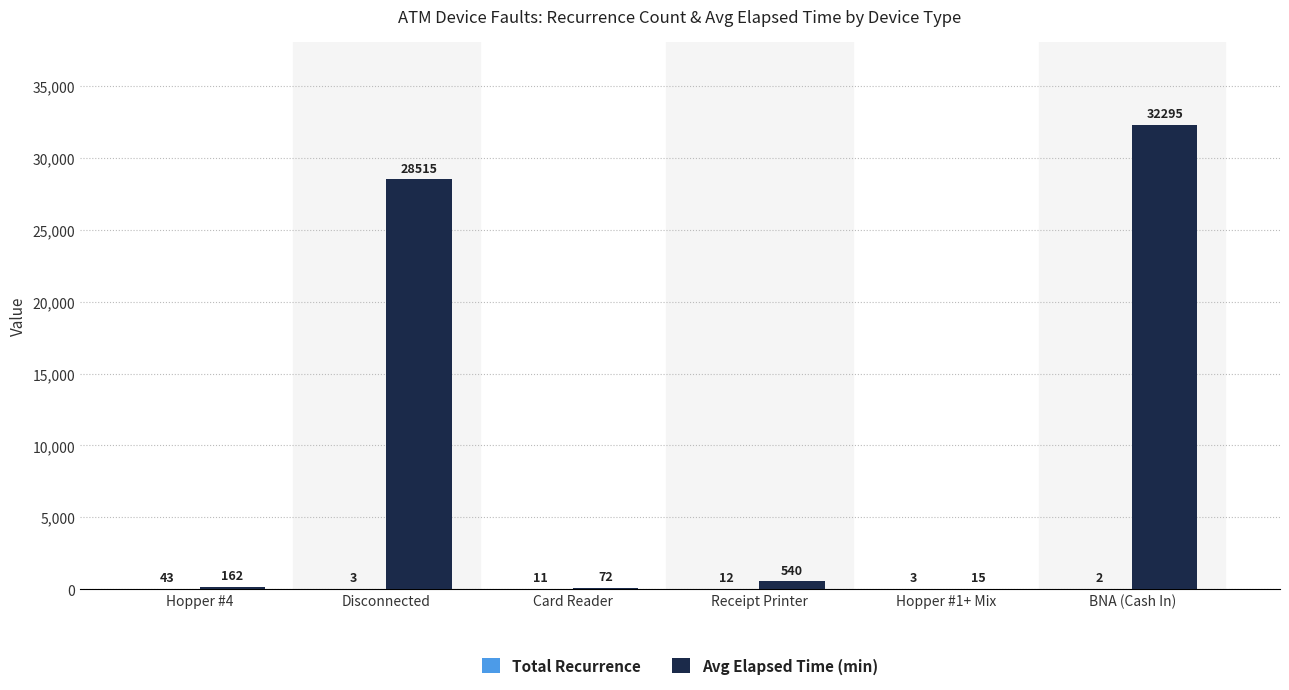

At which label is Avg Elapsed Time (min) closest to 16155?

Disconnected